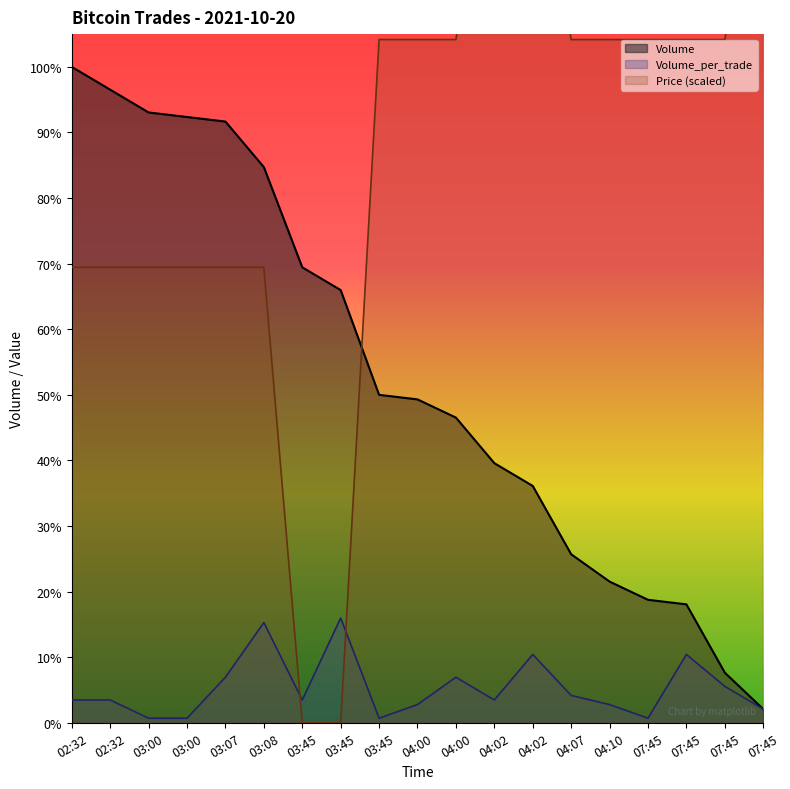

True or false: Volume has more than 2 points higher than both neighbors.

False